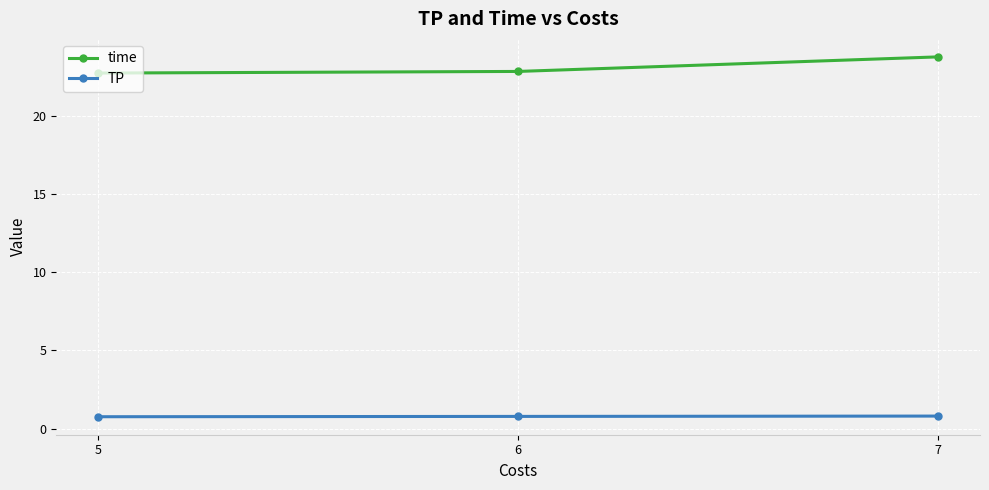

What is the value of the time point at the 2nd from the left?

22.9